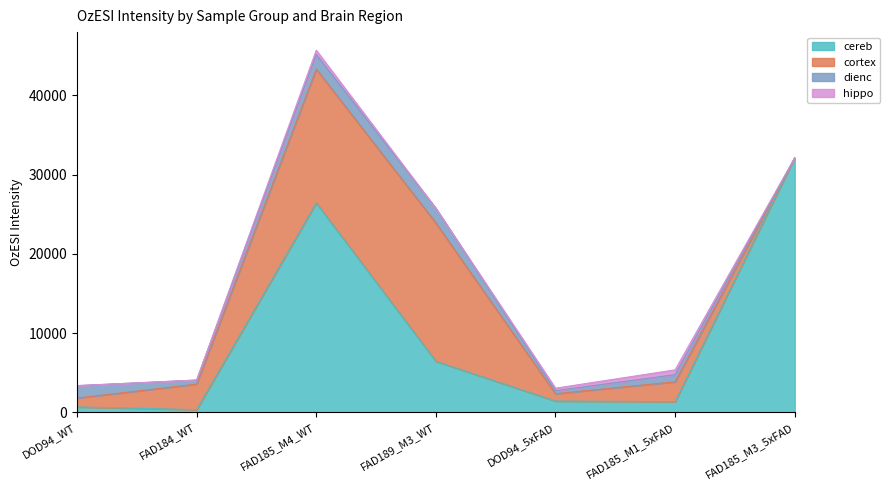

Which series ends up on top after the final intersection of dienc and cortex?

cortex